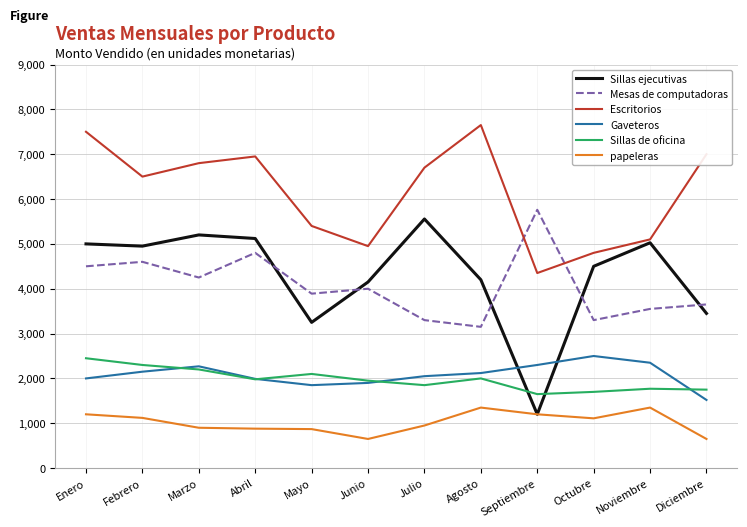

True or false: Sillas ejecutivas and Gaveteros intersect in this chart.

True